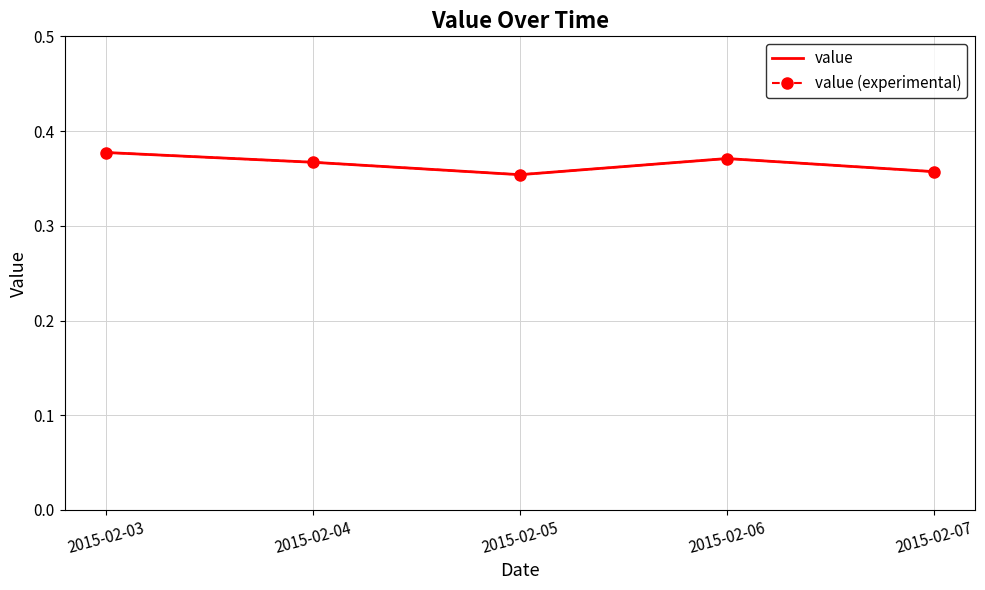

Reading right to left, what are all the values shown in this chart?

value: 0.4	0.4	0.4	0.4	0.4
value (experimental): 0.4	0.4	0.4	0.4	0.4